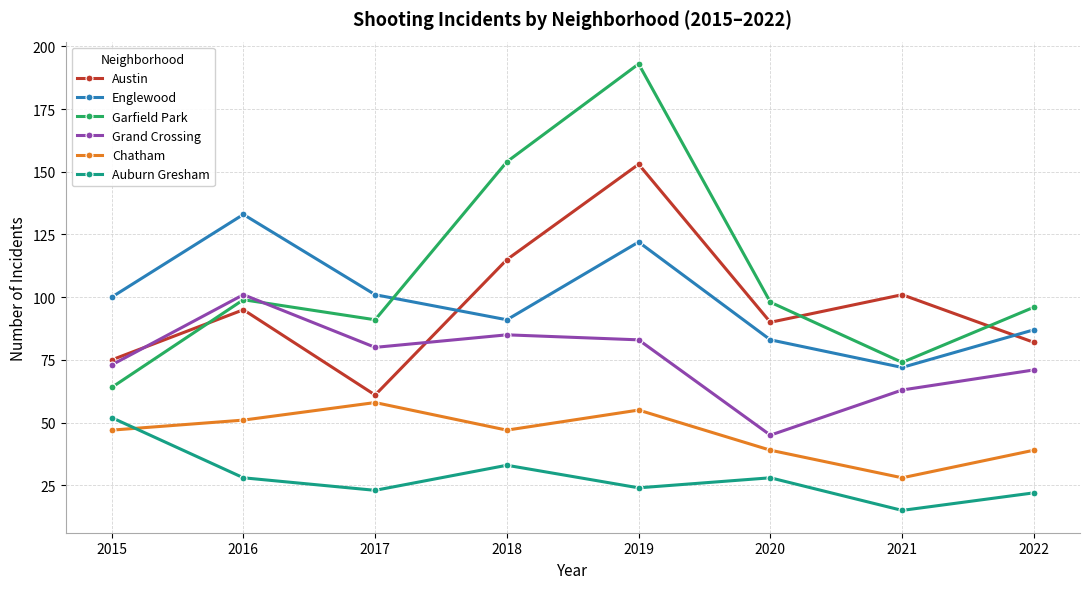

At which category does Englewood reach its first local peak?

2016